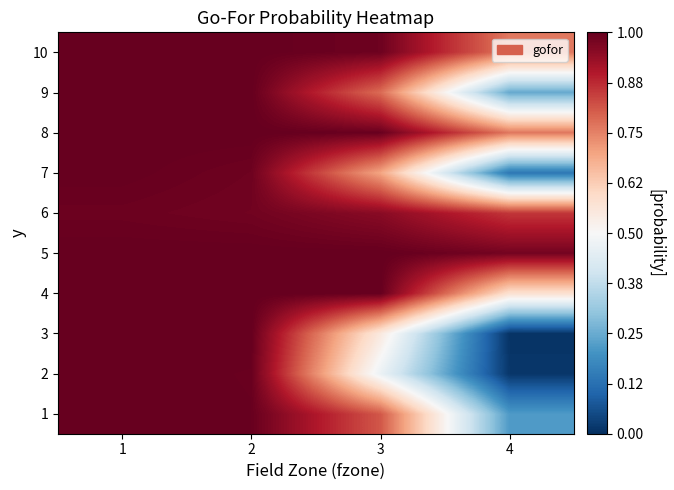

Reading right to left, list all the values displayed in this chart.

1: 4=0.2	3=0.8	2=1.0	1=1.0
2: 4=0.0	3=0.5	2=1.0	1=1.0
3: 4=0.0	3=0.5	2=1.0	1=1.0
4: 4=0.6	3=1.0	2=1.0	1=1.0
5: 4=1.0	3=1.0	2=1.0	1=1.0
6: 4=0.9	3=1.0	2=1.0	1=1.0
7: 4=0.1	3=0.7	2=1.0	1=1.0
8: 4=0.8	3=1.0	2=1.0	1=1.0
9: 4=0.2	3=0.8	2=1.0	1=1.0
10: 4=0.8	3=1.0	2=1.0	1=1.0